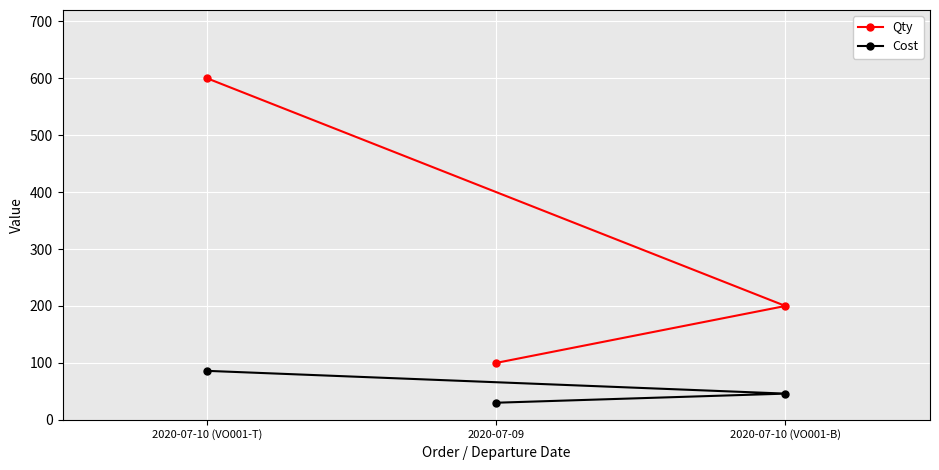

Which category has the highest value in the Cost series?

2020-07-10 (VO001-T)